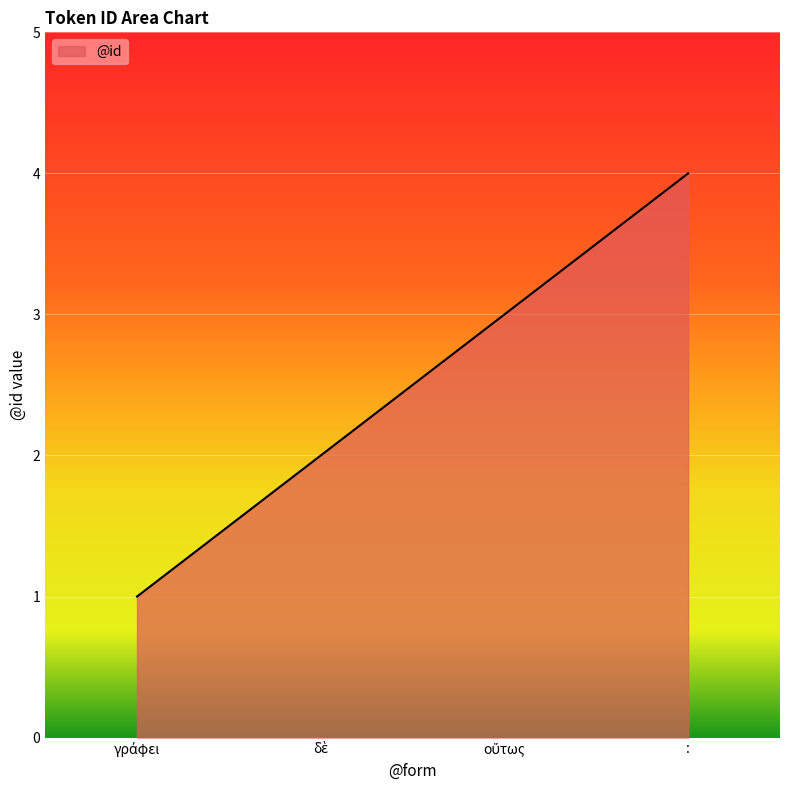

What position from the left is :?

4